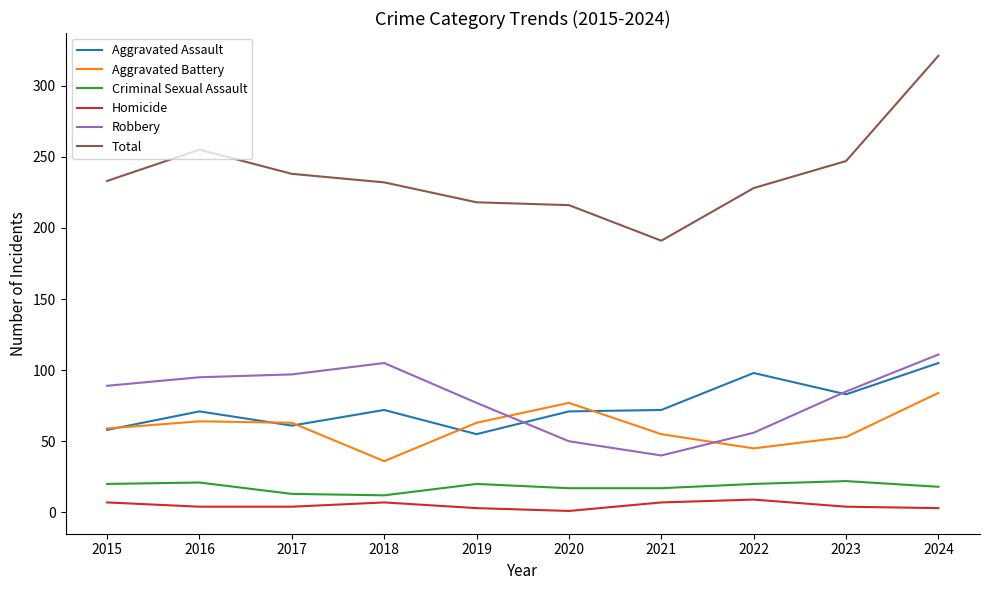

The value of Criminal Sexual Assault at 2024 is 18. True or false?

True